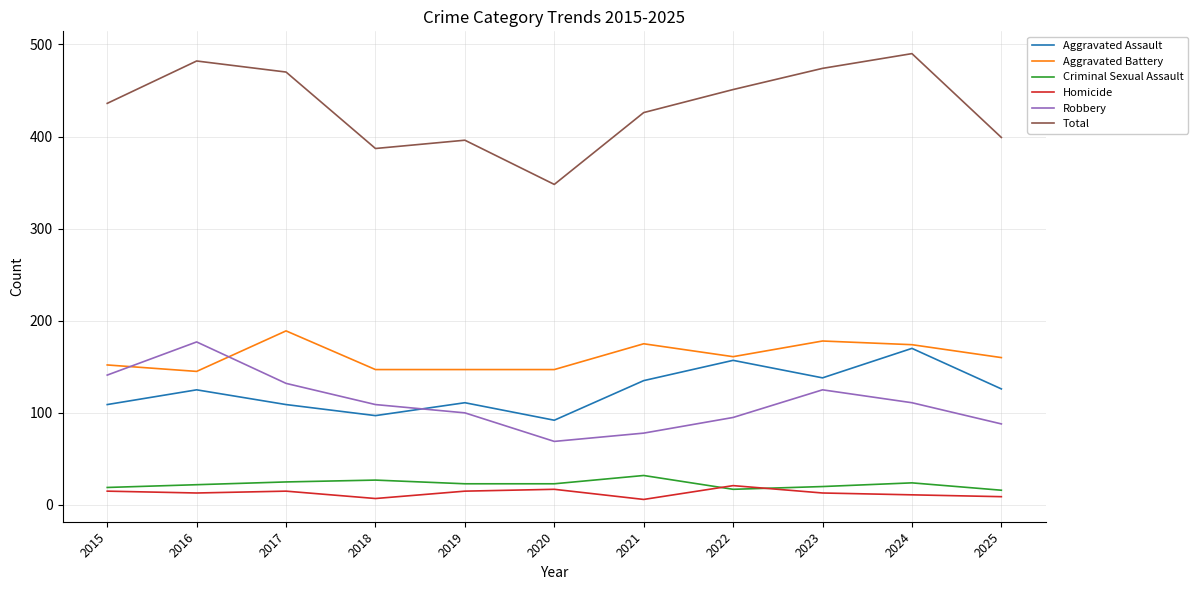

What is the smallest value displayed?

6